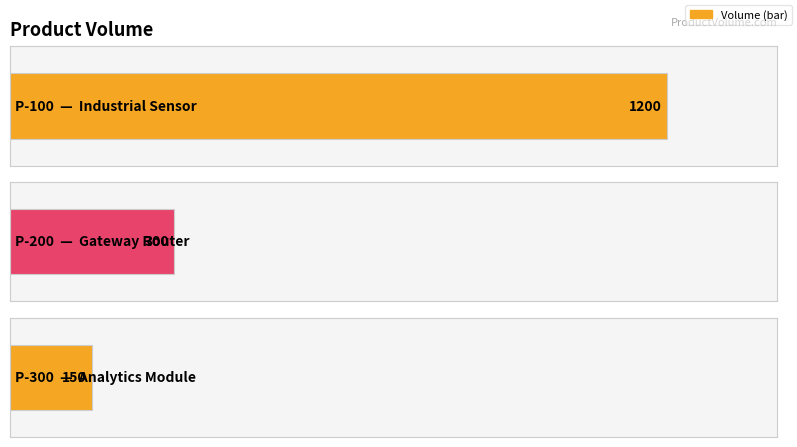

What is the value of the 3rd bar from the left?

150